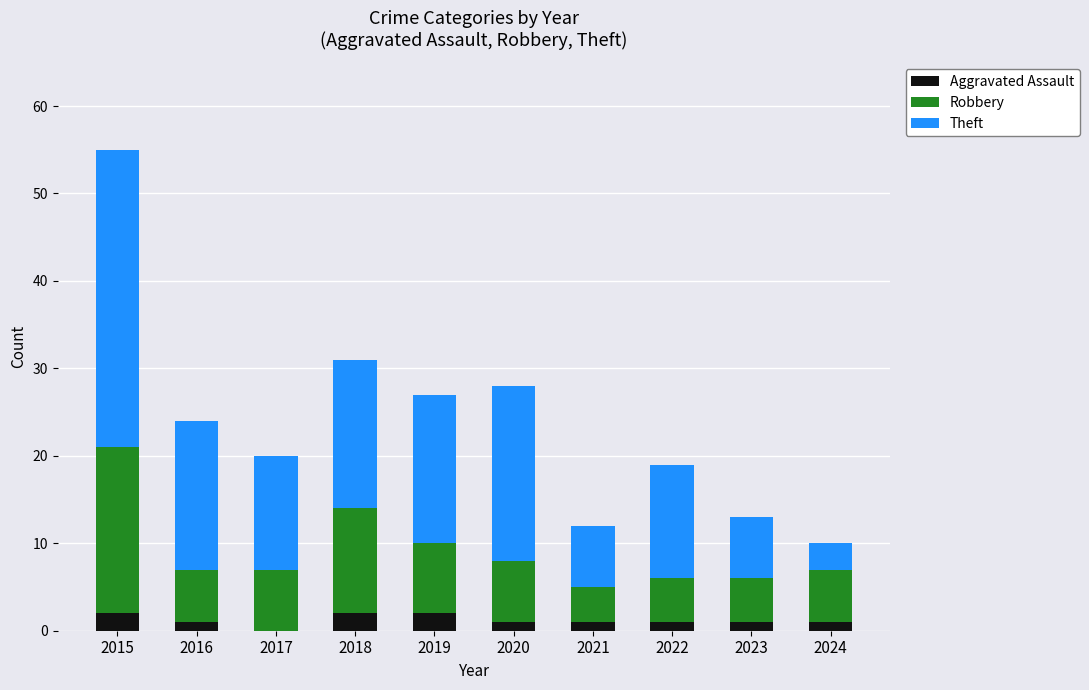

At which category is the sum across all series the highest?

2015